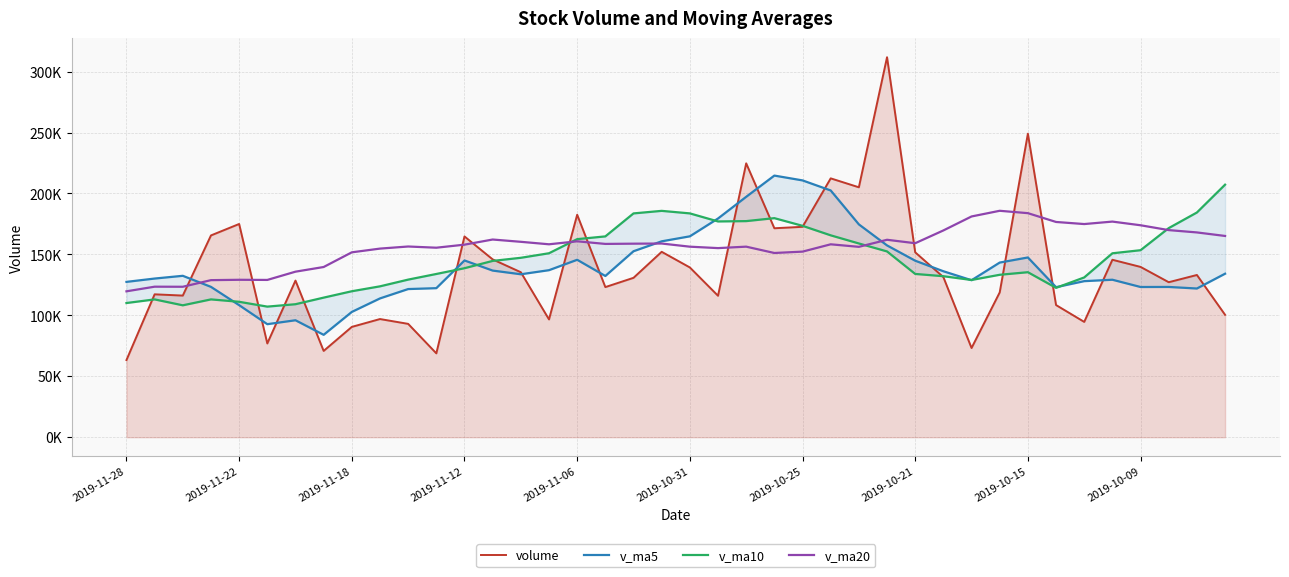

The value of v_ma20 at 31 is 185783.5. True or false?

True